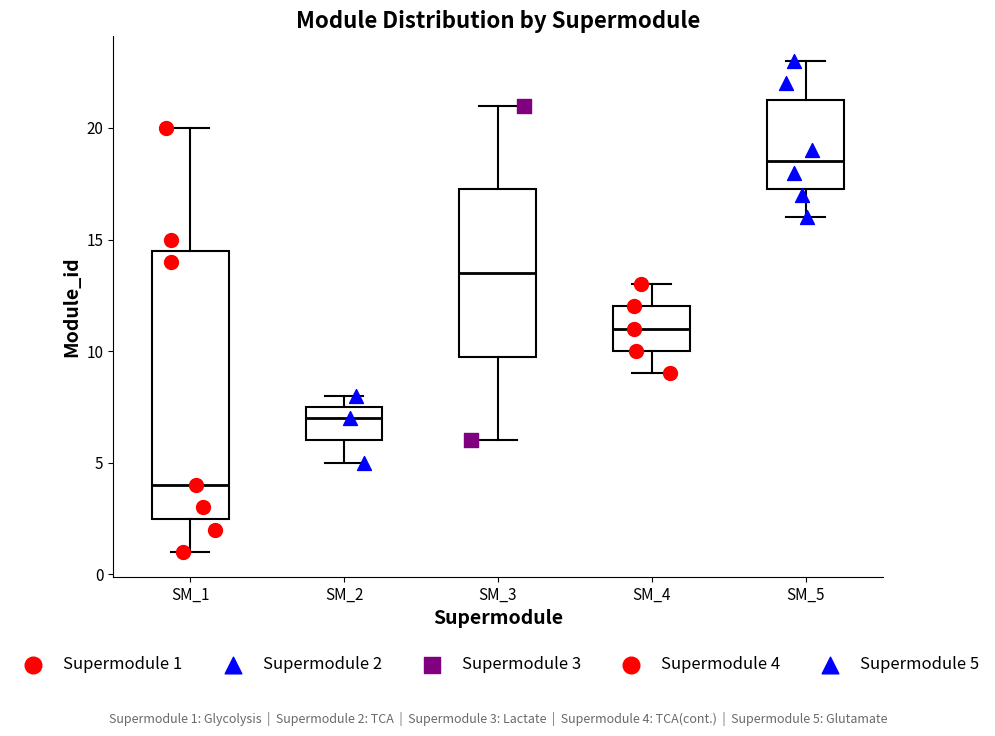

Where is the lower edge of the box for SM_2 on the y-axis? The values are not printed on the chart, so give them approximately, as read against the axis.

6.0